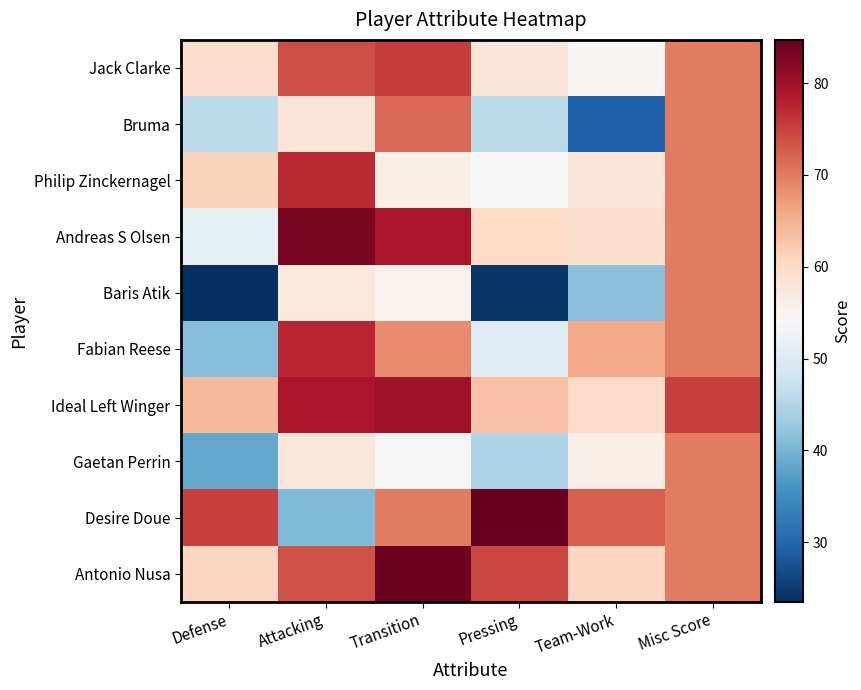

Reading left to right, transcribe all the data shown in this chart.

Jack Clarke: Defense=59.2	Attacking=73.9	Transition=75.2	Pressing=58.1	Team-Work=54.6	Misc Score=70.0
Bruma: Defense=46.1	Attacking=58.0	Transition=71.5	Pressing=46.0	Team-Work=29.4	Misc Score=70.0
Philip Zinckernagel: Defense=61.0	Attacking=76.9	Transition=56.2	Pressing=54.1	Team-Work=58.1	Misc Score=70.0
Andreas S Olsen: Defense=51.2	Attacking=83.2	Transition=79.2	Pressing=60.2	Team-Work=59.6	Misc Score=70.0
Baris Atik: Defense=23.5	Attacking=57.3	Transition=55.2	Pressing=24.4	Team-Work=41.4	Misc Score=70.0
Fabian Reese: Defense=41.2	Attacking=77.5	Transition=68.7	Pressing=50.1	Team-Work=65.7	Misc Score=70.0
Ideal Left Winger: Defense=64.0	Attacking=79.0	Transition=80.0	Pressing=63.0	Team-Work=60.0	Misc Score=75.0
Gaetan Perrin: Defense=38.4	Attacking=57.7	Transition=54.3	Pressing=44.7	Team-Work=56.2	Misc Score=70.0
Desire Doue: Defense=75.1	Attacking=40.7	Transition=70.0	Pressing=84.7	Team-Work=72.5	Misc Score=70.0
Antonio Nusa: Defense=60.8	Attacking=73.7	Transition=84.0	Pressing=74.5	Team-Work=60.8	Misc Score=70.0